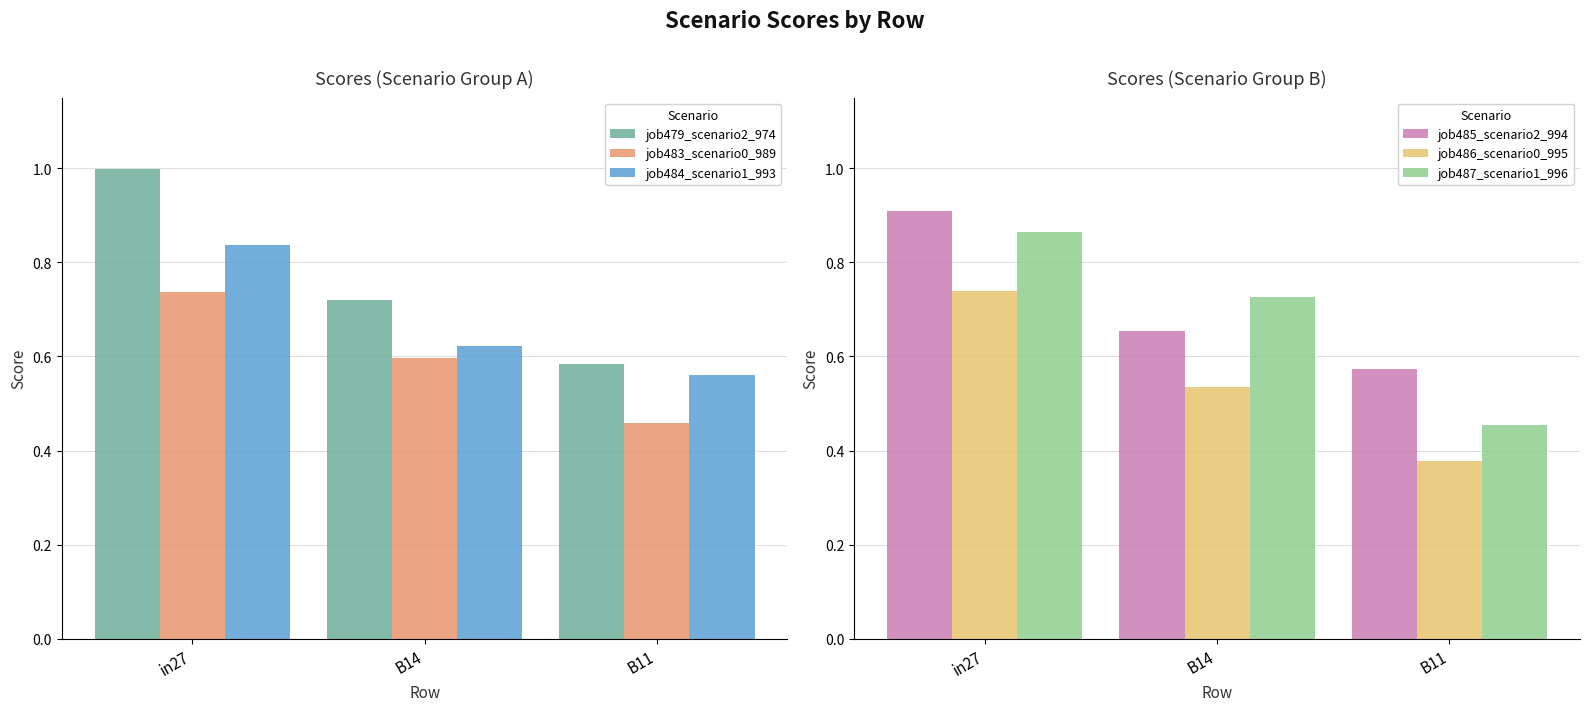

Are the bars grouped side by side (vs. stacked)?

Yes